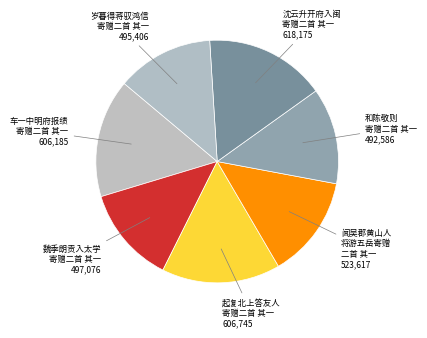

What is the largest slice in the pie chart?

沈云升开府入闽寄赠二首 其一